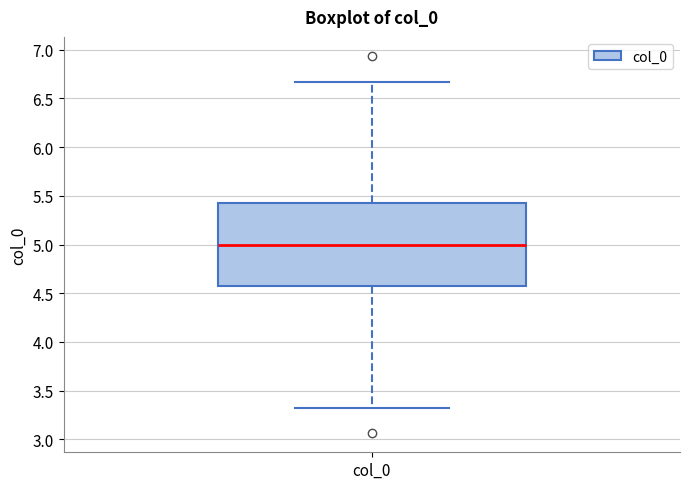

Where is the lower edge of the box for col_0 on the y-axis? The values are not printed on the chart, so give them approximately, as read against the axis.

4.55